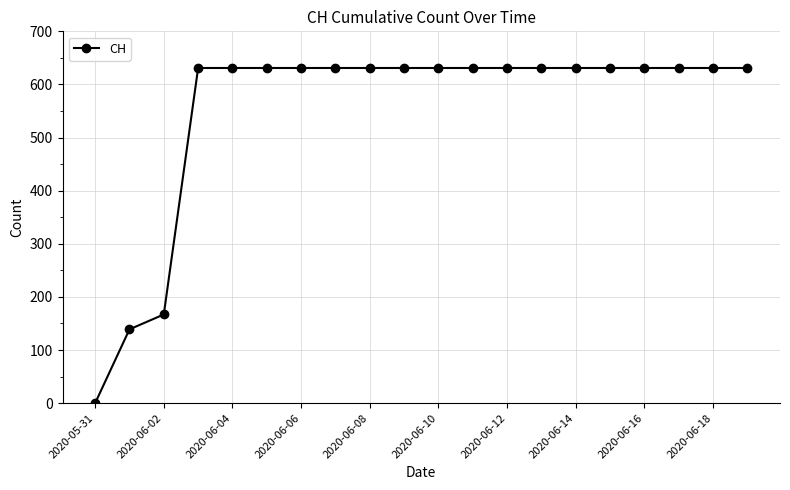

How many positive values are there?

19